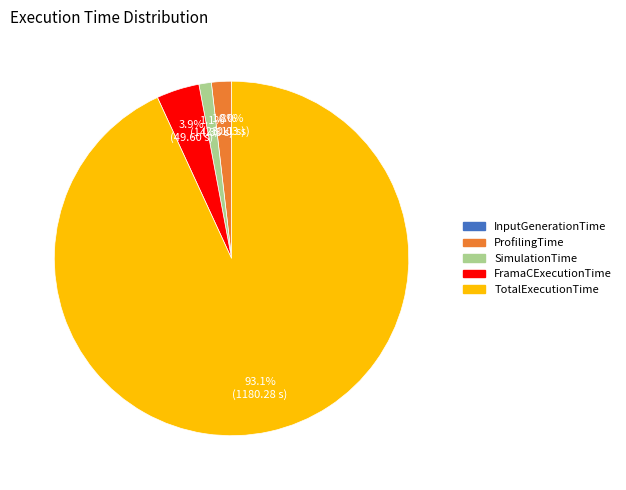

Is it true that SimulationTime is 1% of the pie?

True